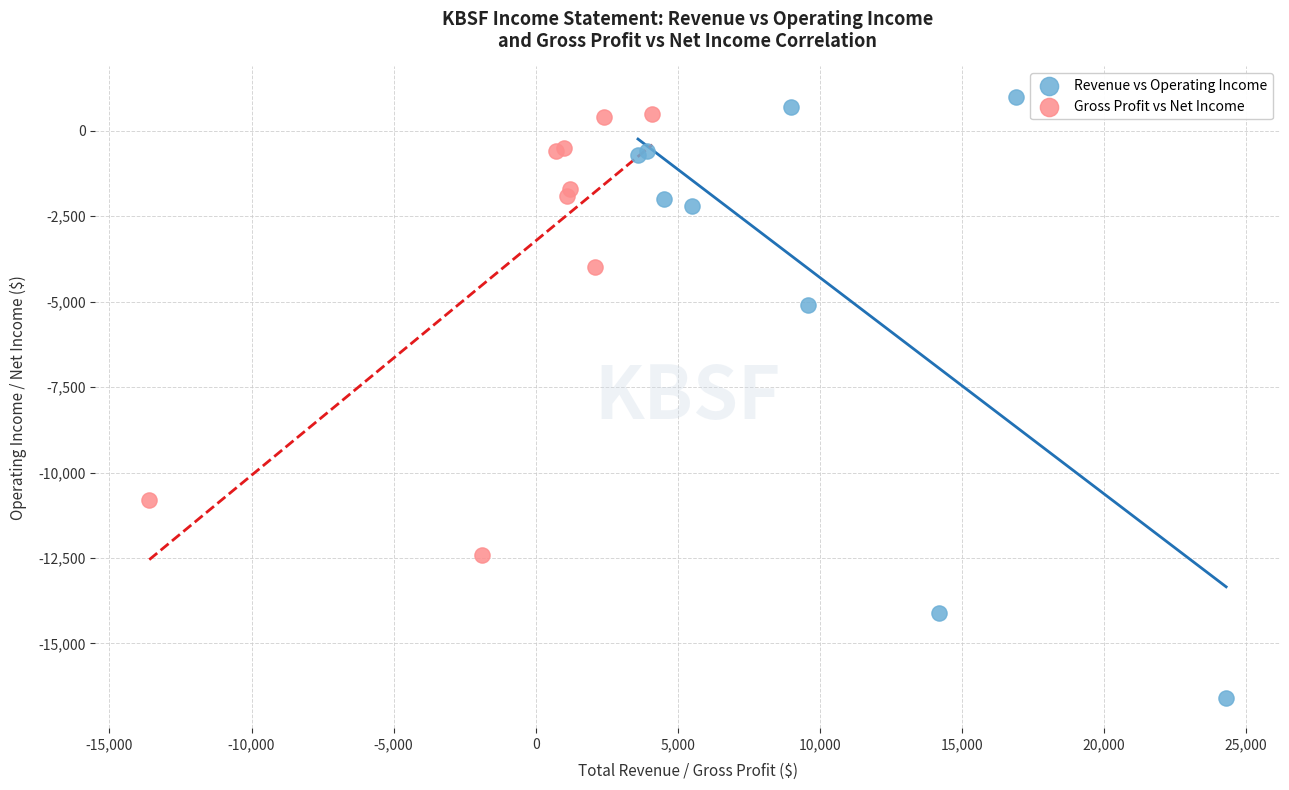

Which series has the largest Y range (max minus min)?

Revenue vs Operating Income